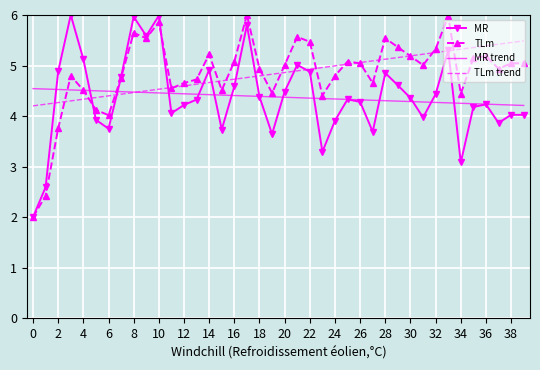

What is the lowest value of the TLm trend series?

4.2